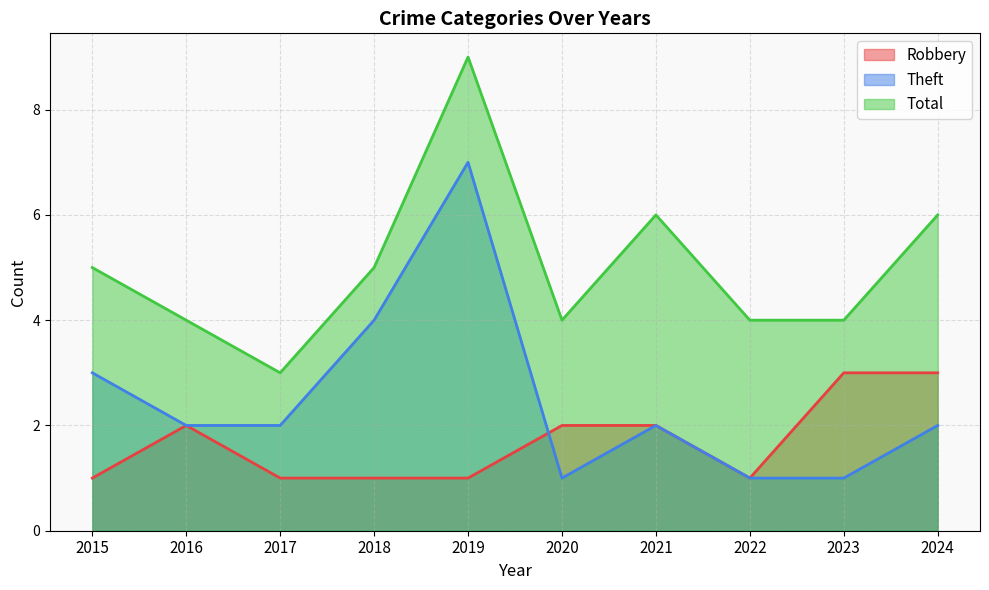

At which label does Total reach its peak?

2019